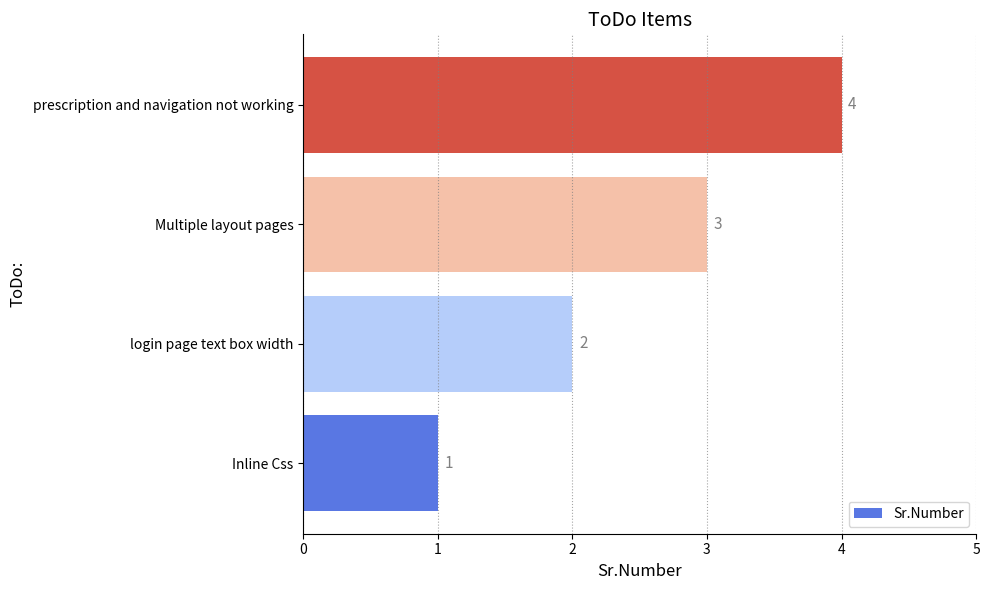

What is the smallest value displayed?

1